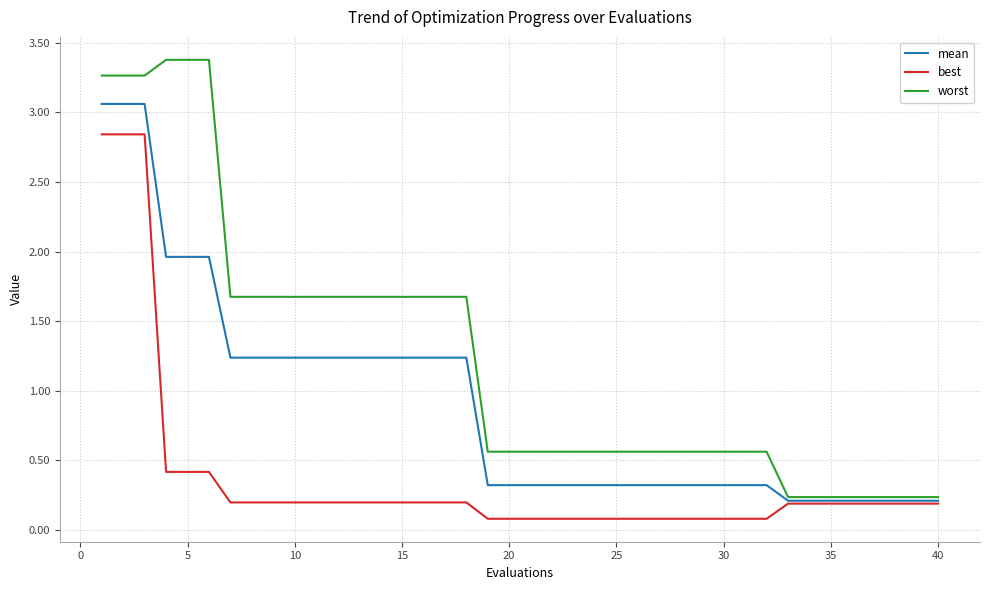

What is the minimum value for worst?

0.2